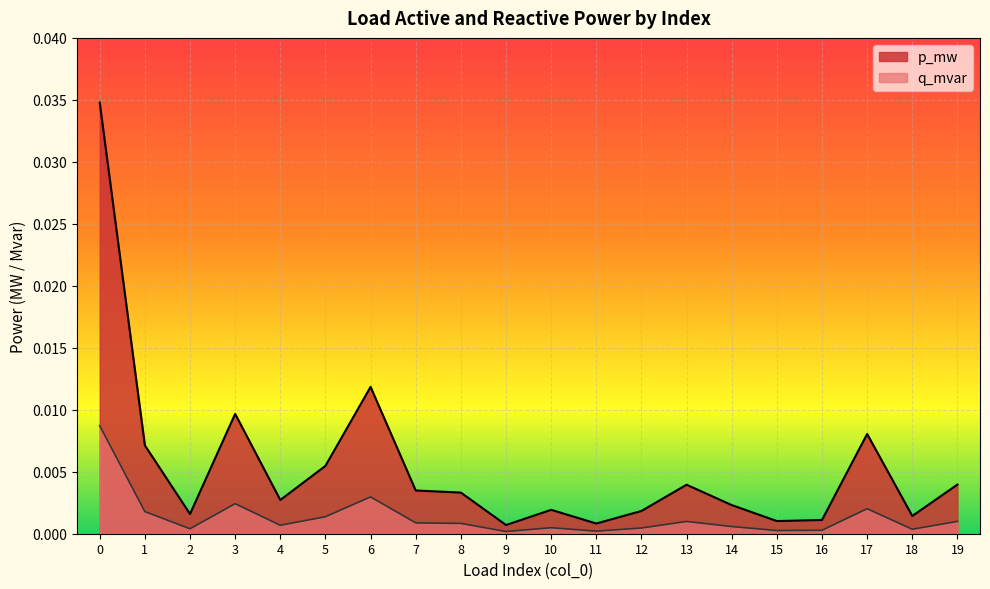

How many lines are shown in the chart?

2